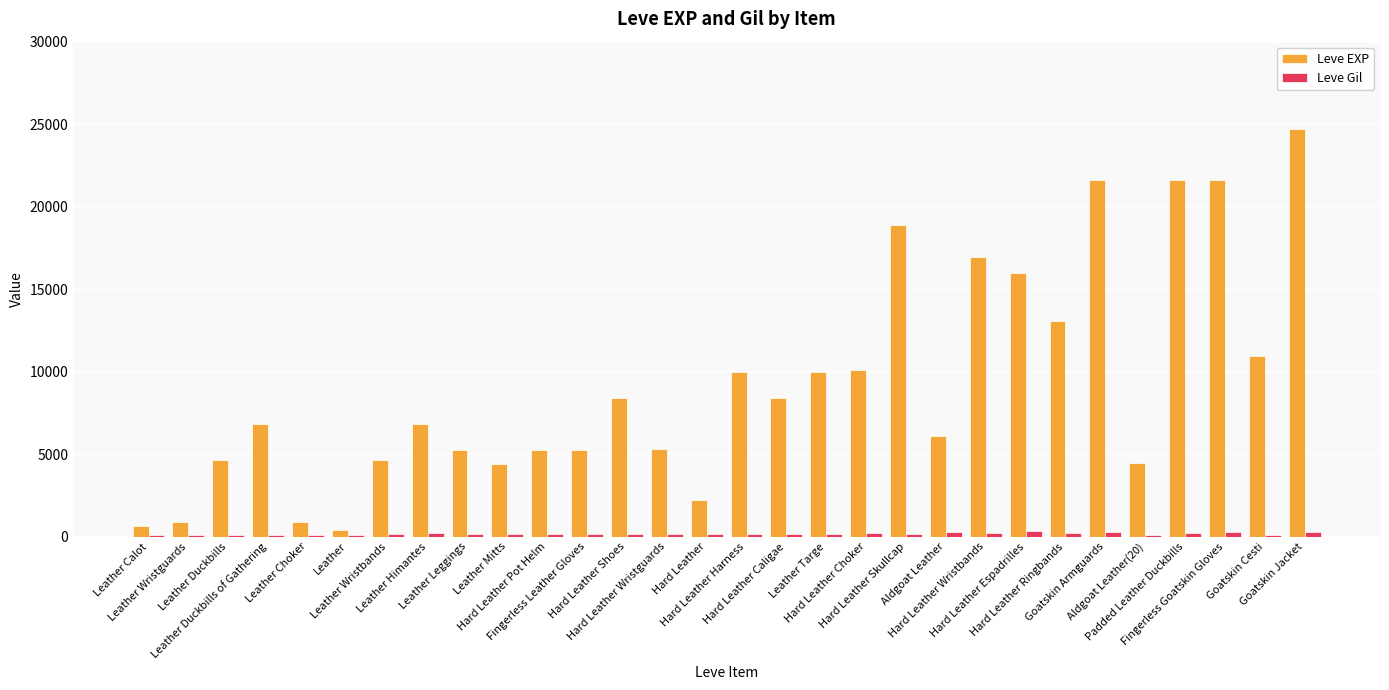

Where does the Leve Gil series first go above 170?

Leather Himantes